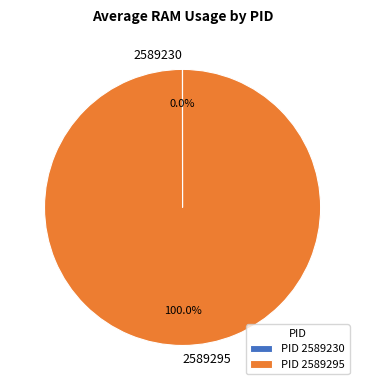

Is there any slice that represents more than half of the pie?

Yes